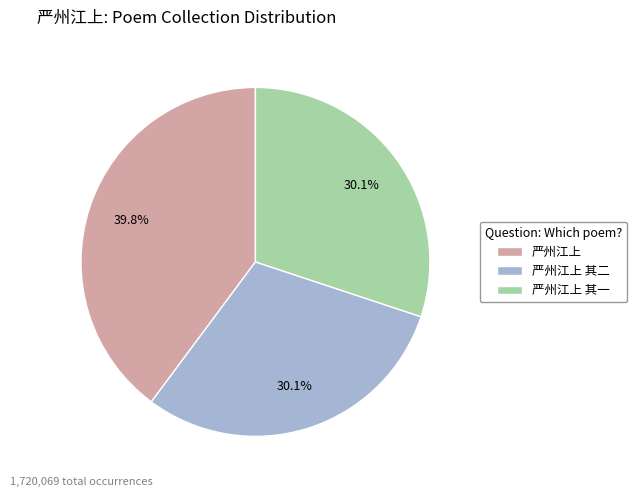

Is the sum of 严州江上 其二 and 严州江上 其一 greater than half?

Yes